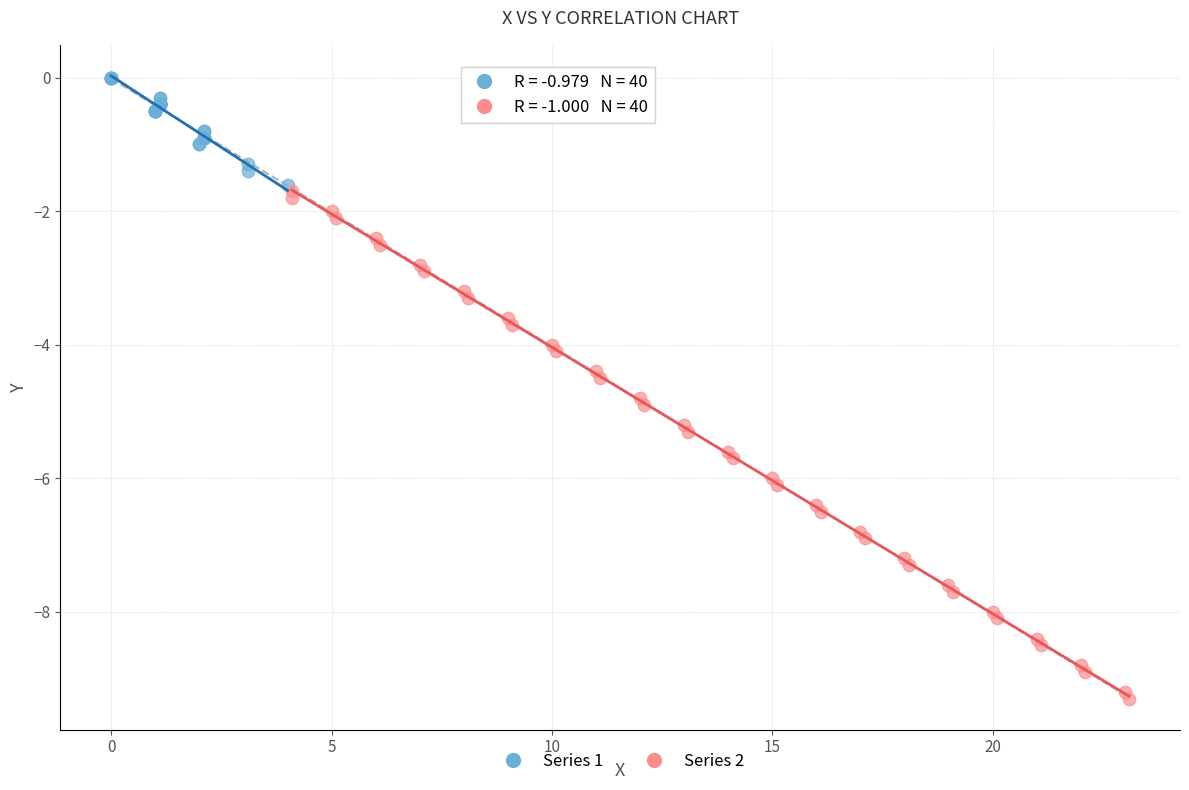

Which series has the largest Y range (max minus min)?

Series 2